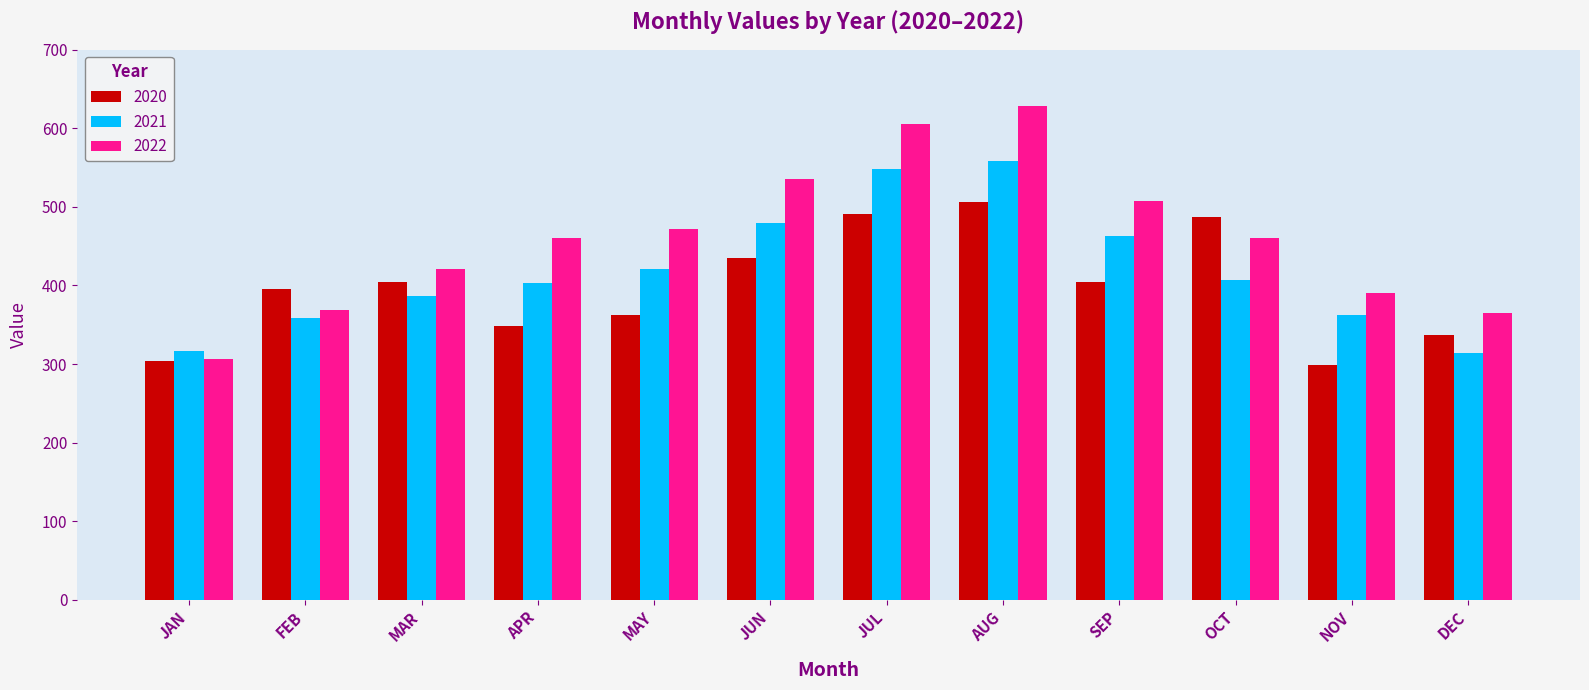

Rank the series by their average value, from lowest to highest.

2020, 2021, 2022